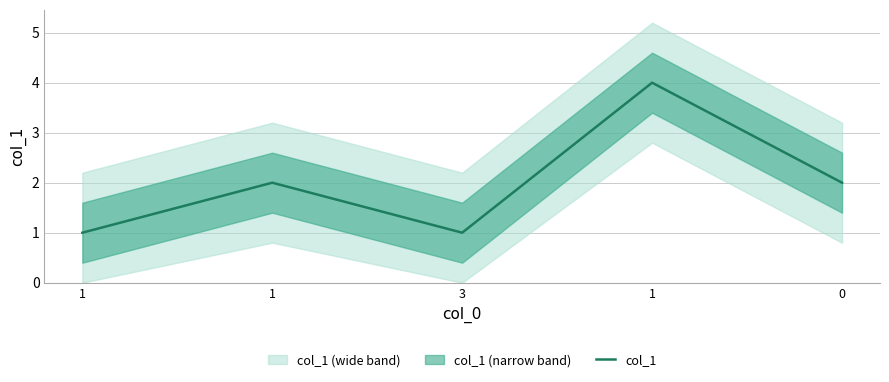

What is the sum of all values?

10